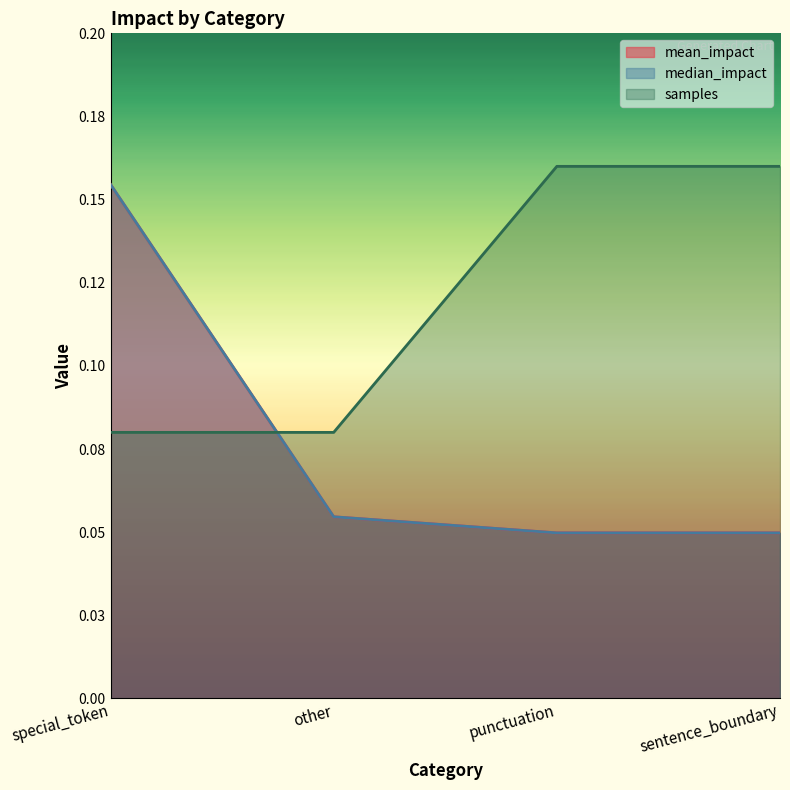

True or false: median_impact and mean_impact cross at least once.

False